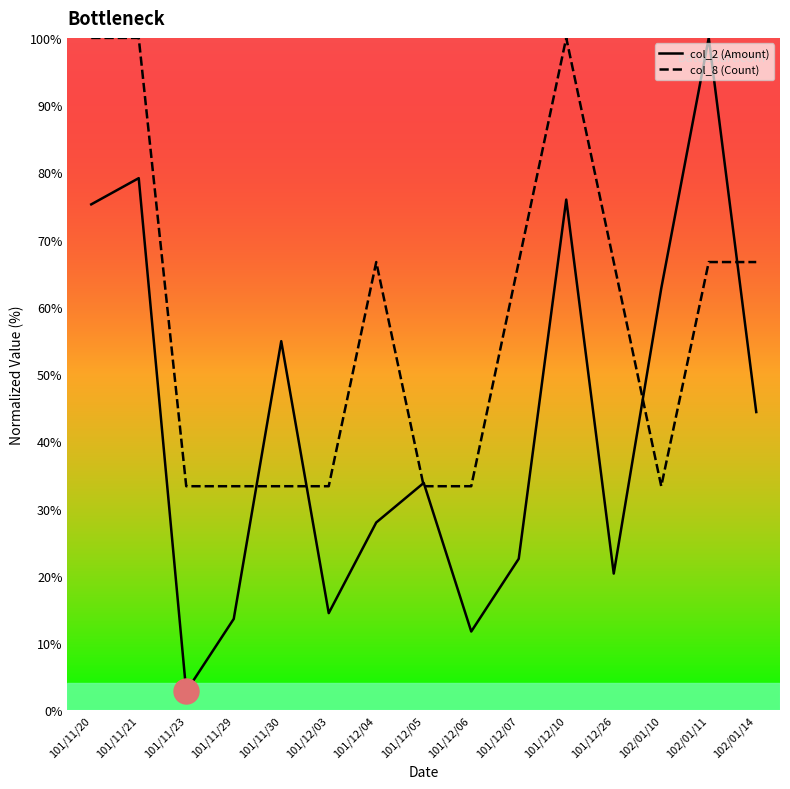

Which series has the largest total across all categories?

col_8 (Count)